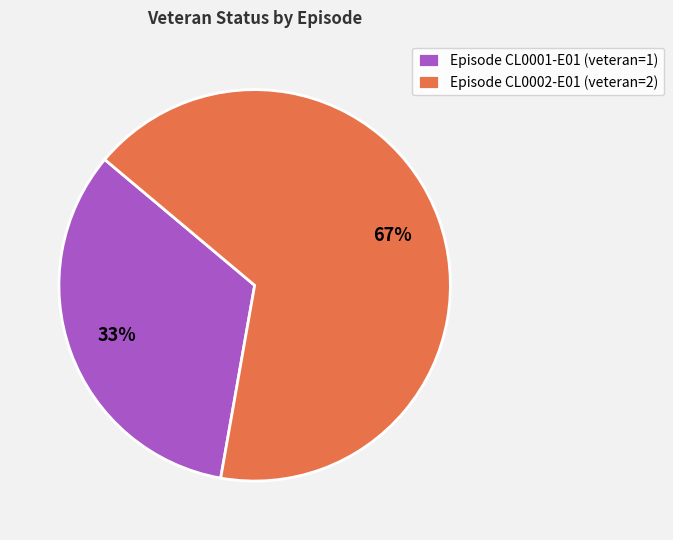

True or false: Episode CL0002-E01 (veteran=2) accounts for 67% of the total.

True